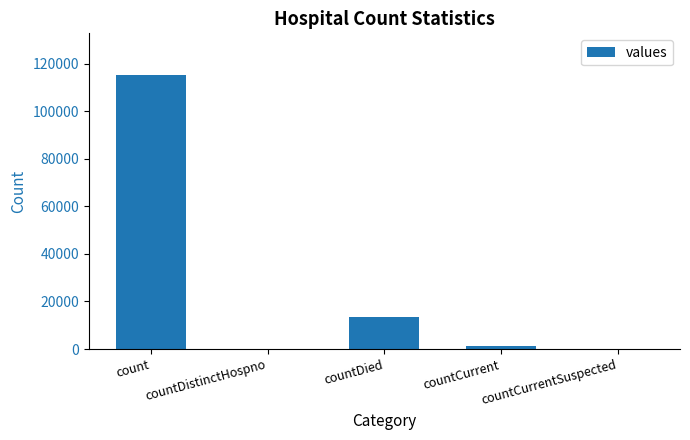

The chart shows a value of -41756 at countDistinctHospno. True or false?

False